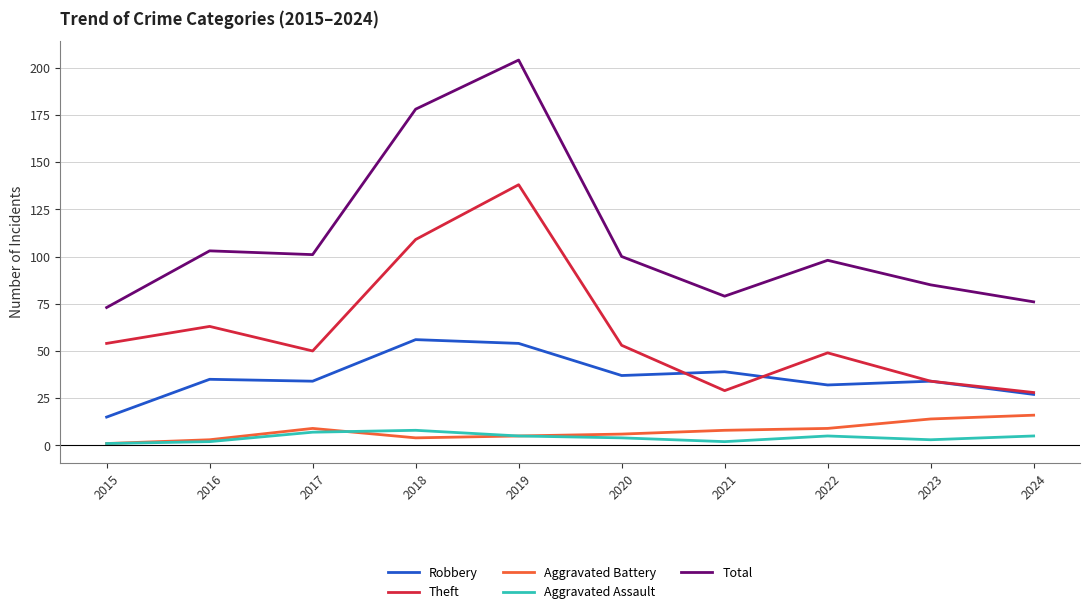

Which series has the largest total across all categories?

Total